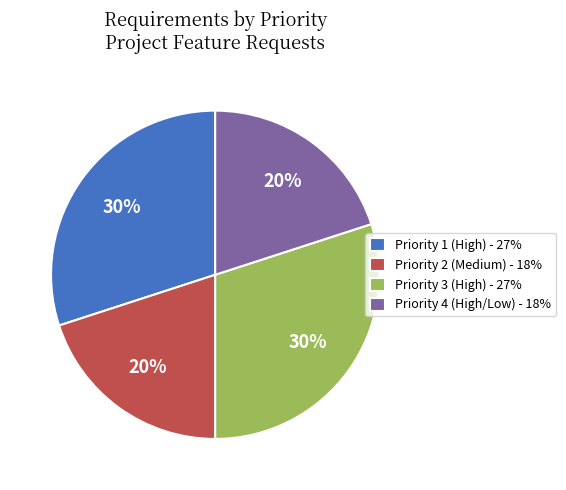

To the nearest percent, what is the combined percentage of Priority 4 (High/Low) and Priority 1 (High)?

50%